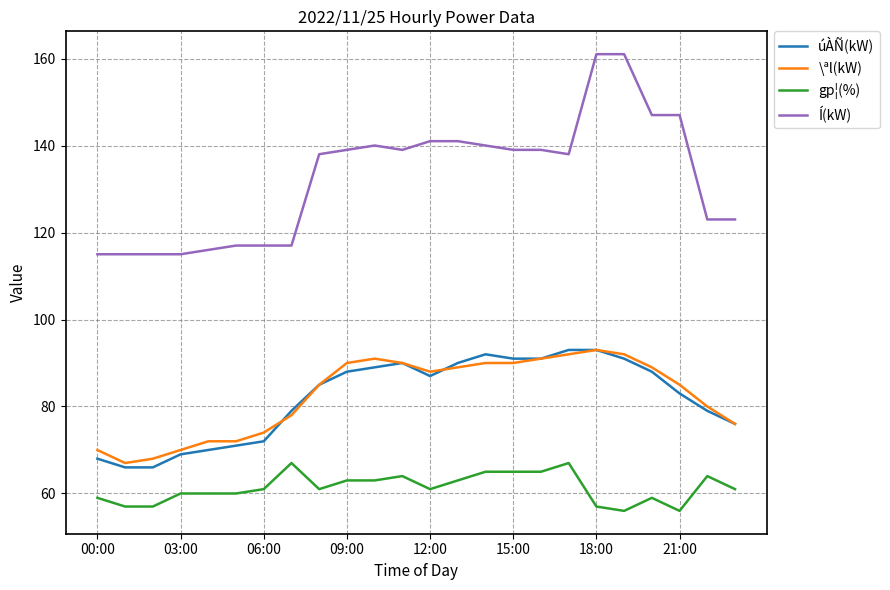

True or false: Í(kW) and \ªl(kW) intersect in this chart.

False